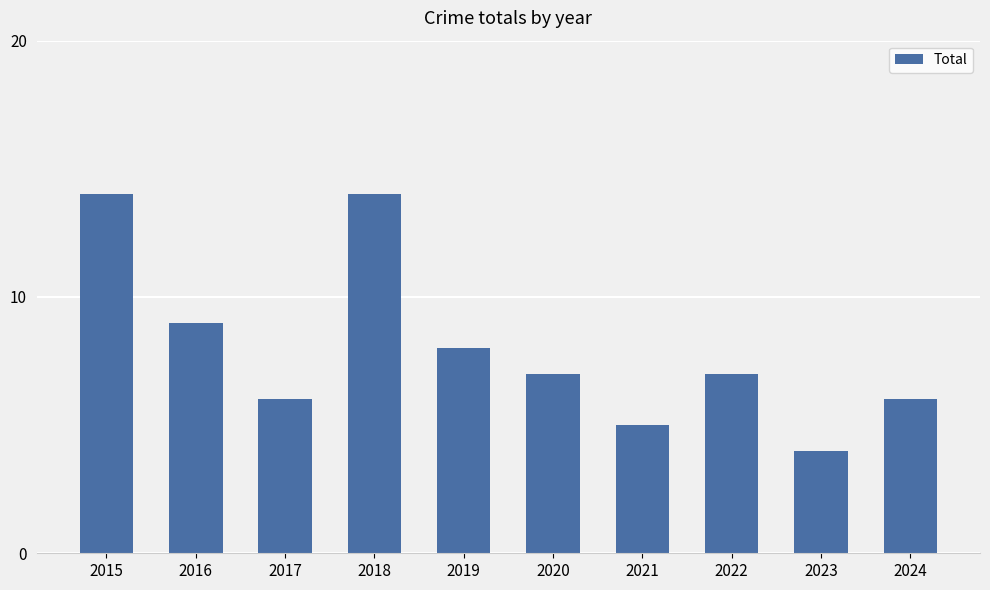

What is the minimum value shown in the chart?

4